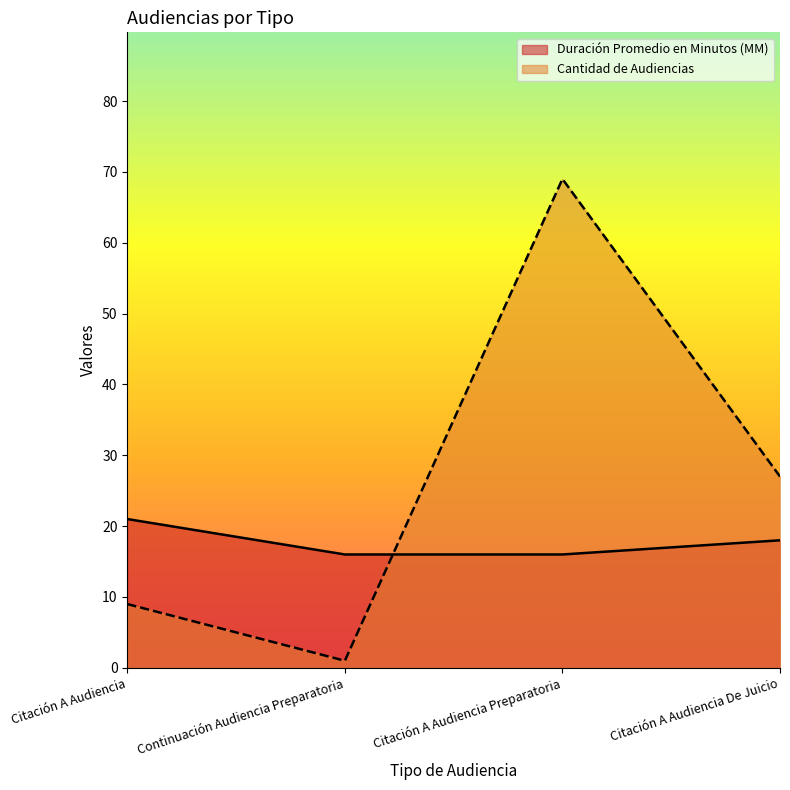

True or false: Cantidad de Audiencias has more than 2 interior local peaks.

False